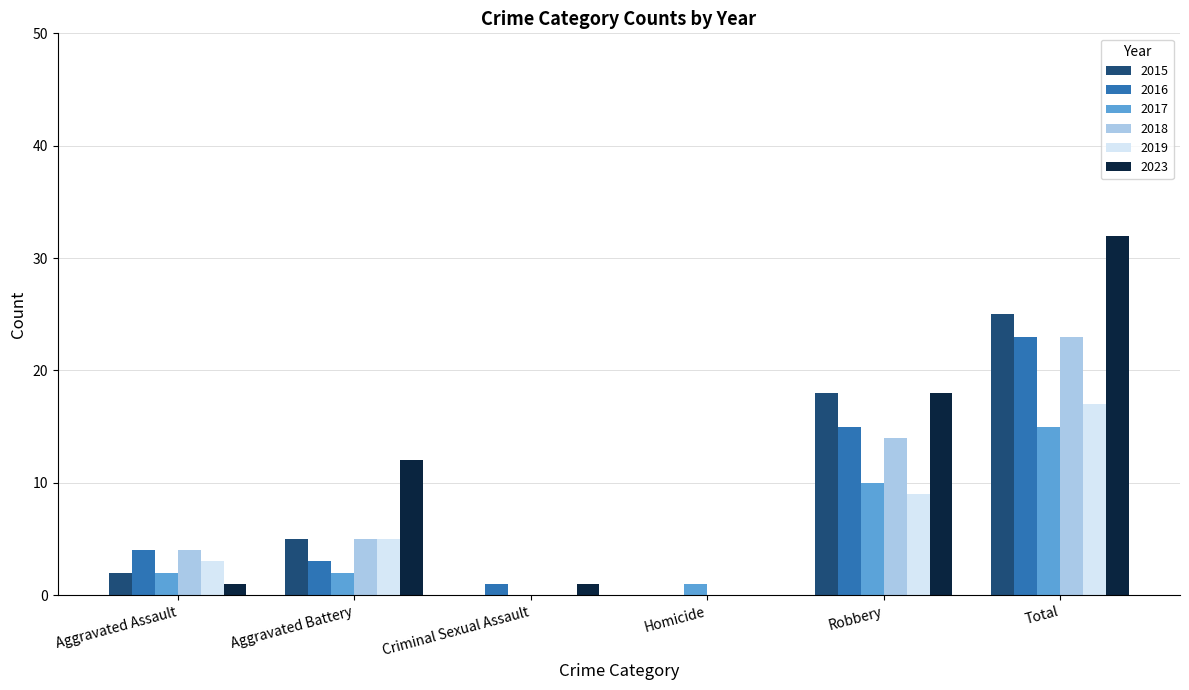

At which label is 2023 closest to 16?

Robbery